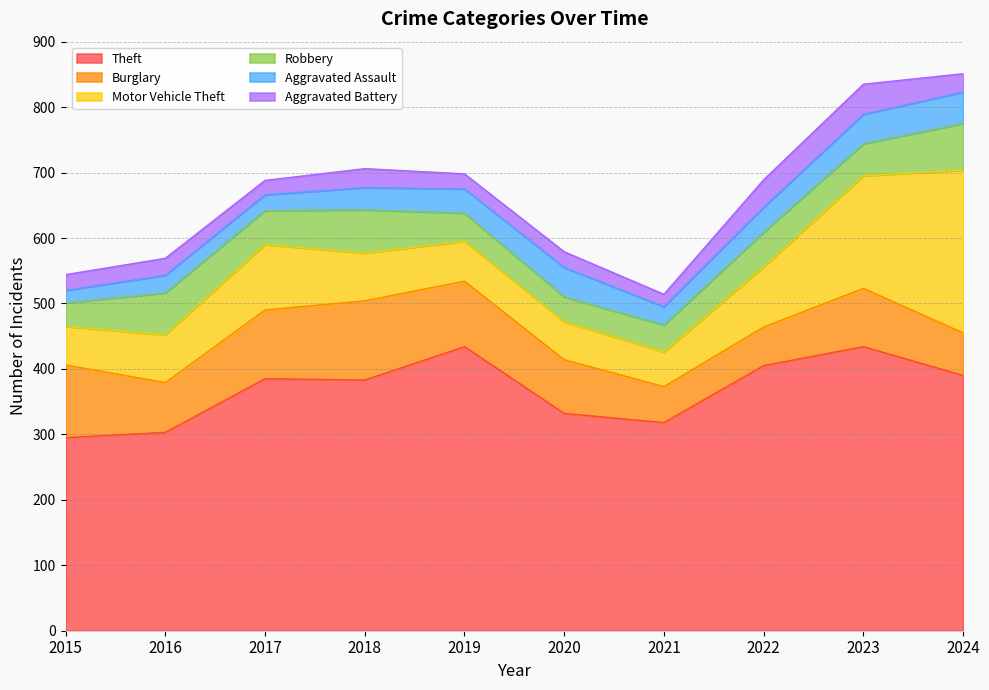

Count the number of data series in this chart.

6